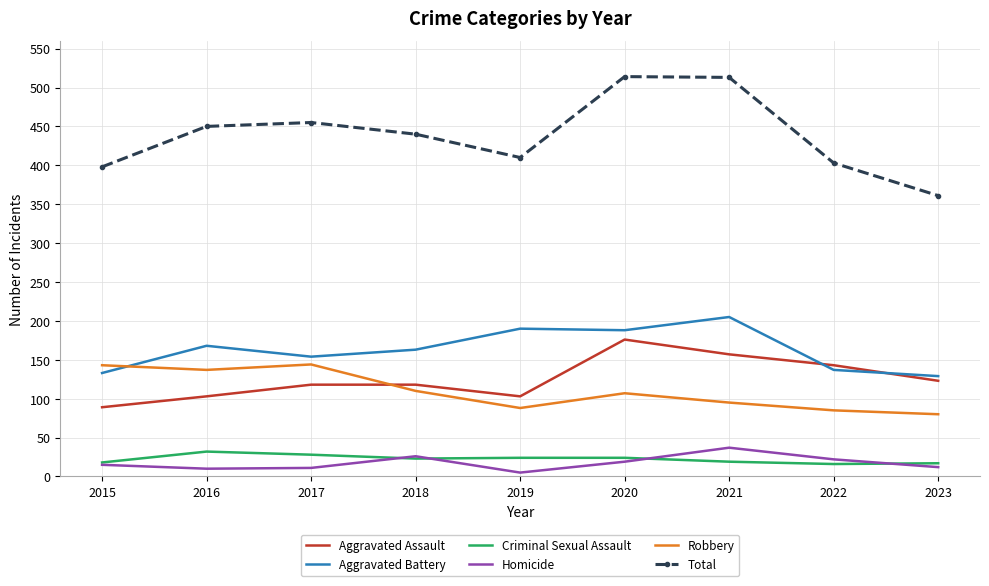

At which label does Total first exceed 440?

2016